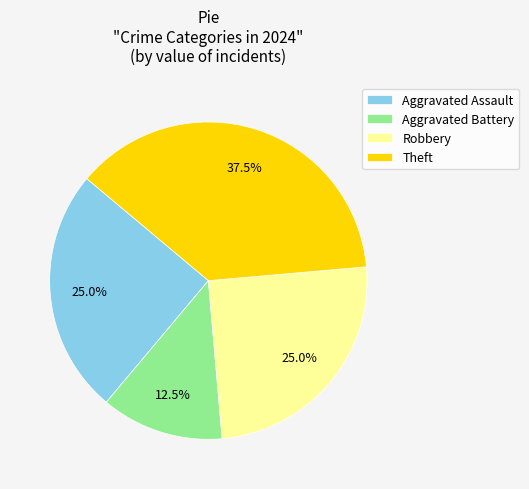

How many segments does this pie chart have?

4